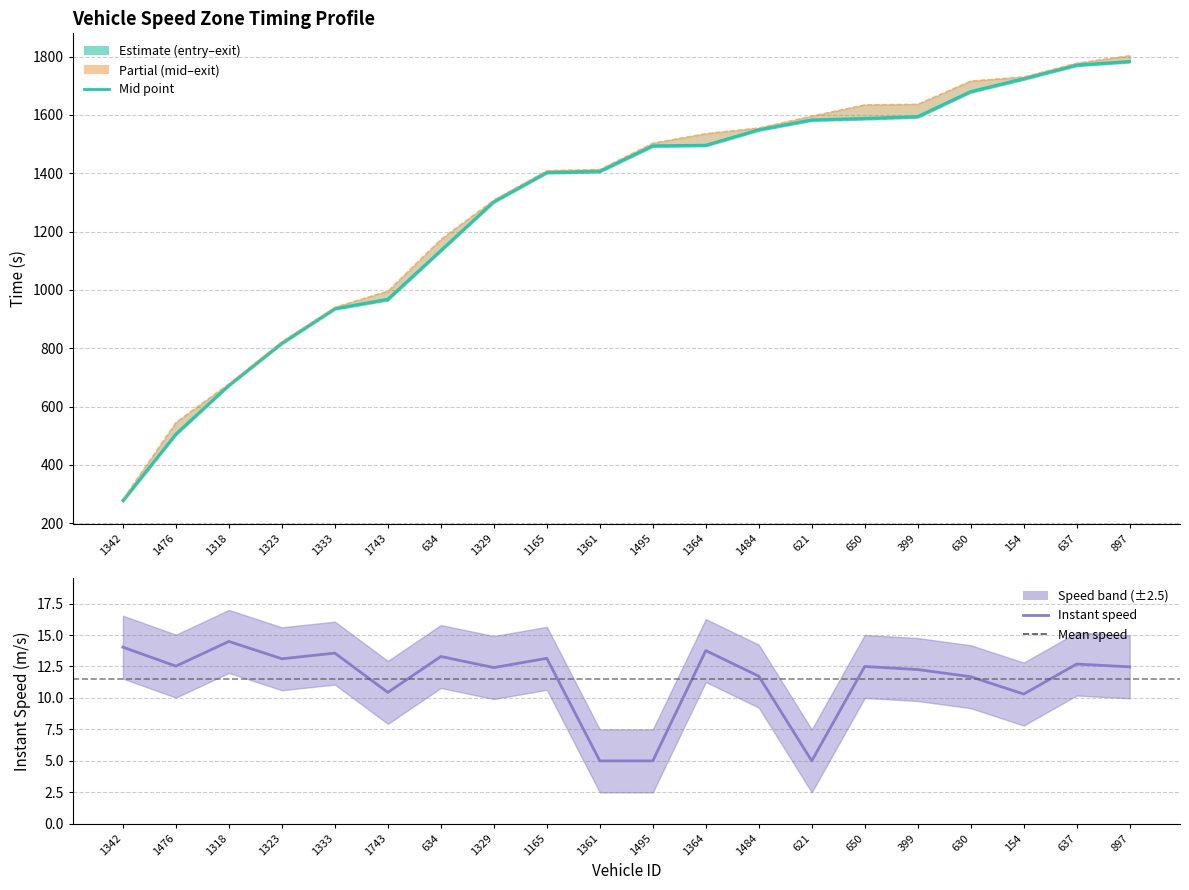

What is the label of the 3rd point from the left?

1318